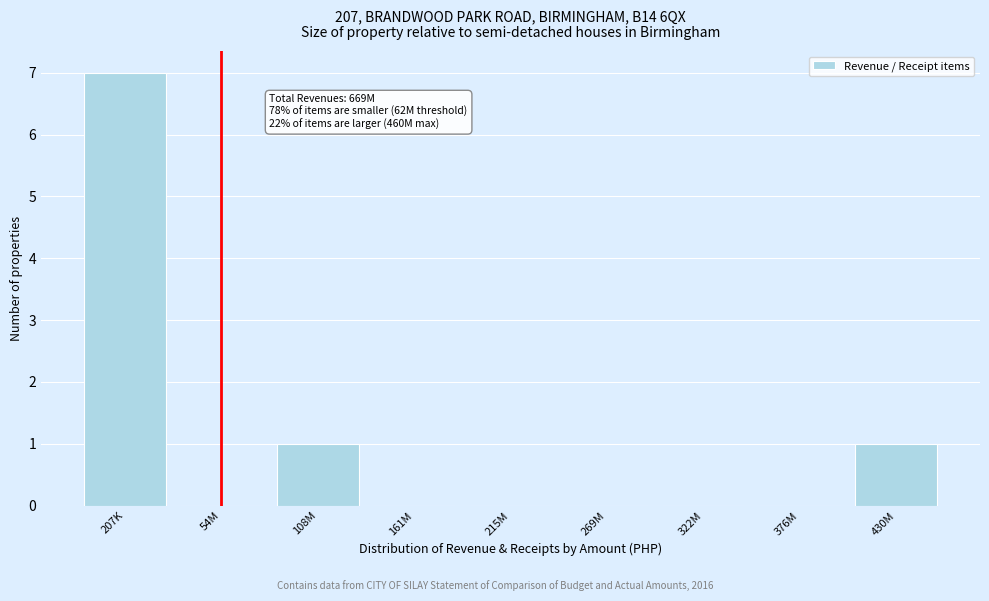

Reading right to left, list all the values displayed in this chart.

430M=1	376M=0	322M=0	269M=0	215M=0	161M=0	108M=1	54M=0	207K=7